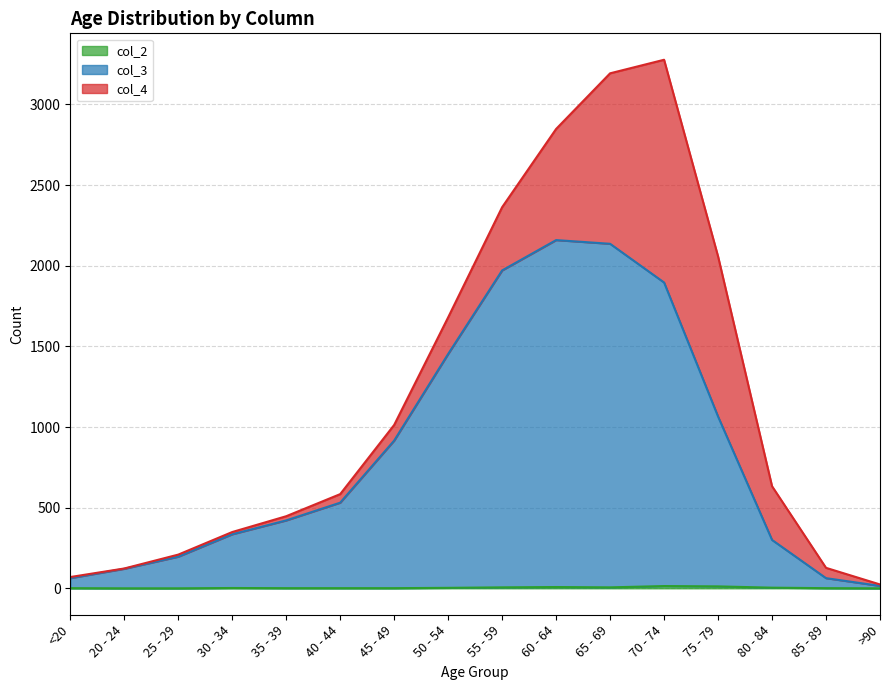

What is the difference between the second highest and second lowest values in the col_3 series?

2073